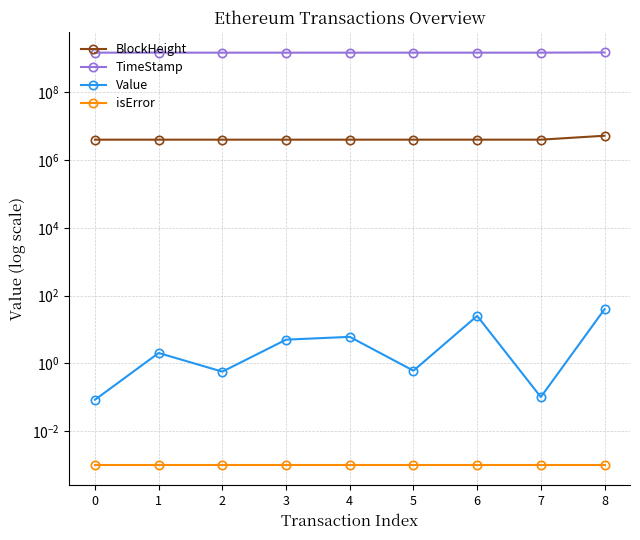

What is the average value of the BlockHeight series?

4163827.6